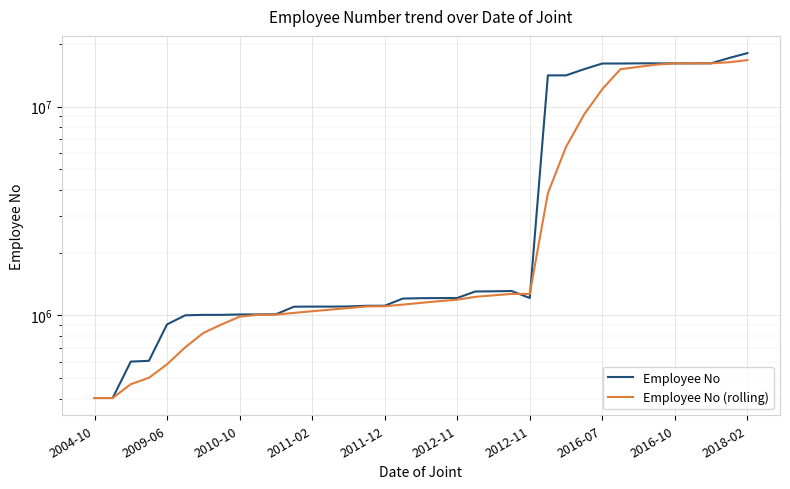

How many values in the Employee No (rolling) series are below 1148449?

18